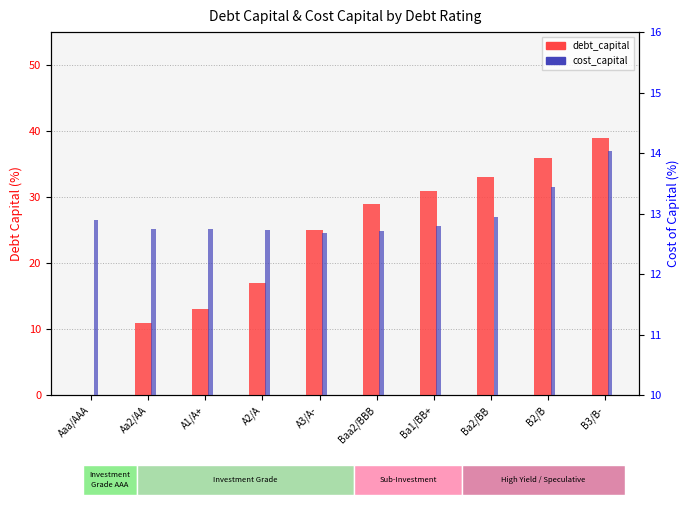

Reading left to right, list all the values displayed in this chart.

debt_capital (%): 0.0	11.0	13.0	17.0	25.0	29.0	31.0	33.0	36.0	39.0
cost_capital (%): 12.9	12.7	12.8	12.7	12.7	12.7	12.8	12.9	13.4	14.0